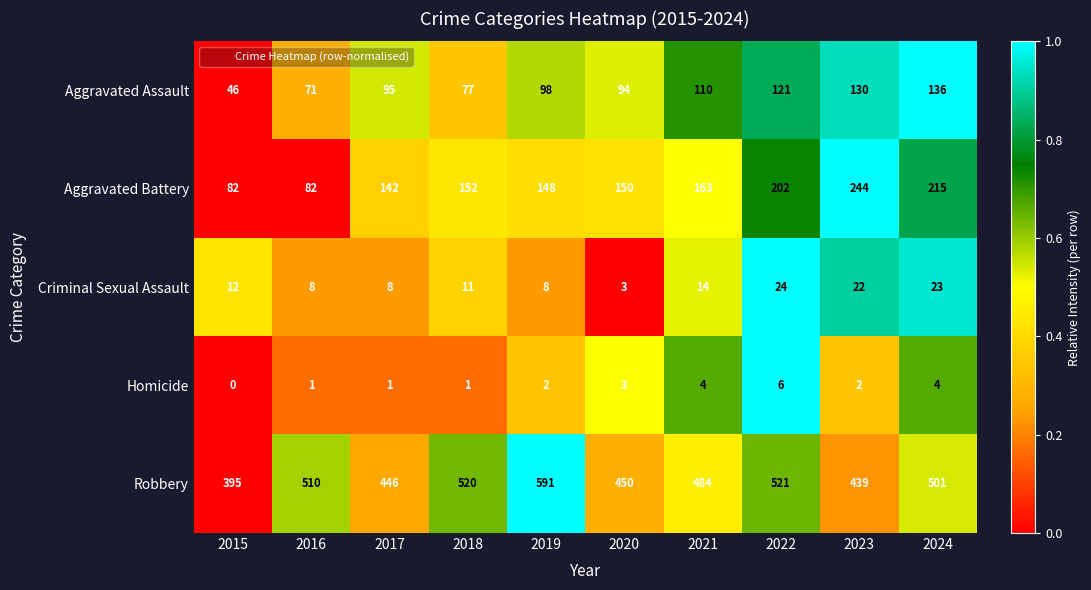

Which series has the widest spread of values?

Robbery